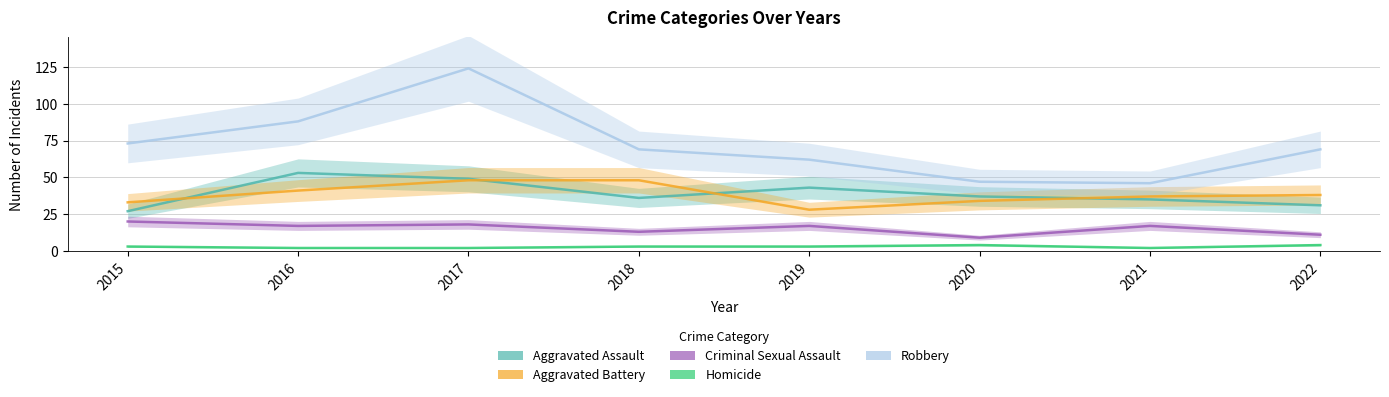

Reading left to right, what are all the values shown in this chart?

Aggravated Assault: 2015=27	2016=53	2017=49	2018=36	2019=43	2020=37	2021=35	2022=31
Aggravated Battery: 2015=33	2016=41	2017=48	2018=48	2019=28	2020=34	2021=37	2022=38
Criminal Sexual Assault: 2015=20	2016=17	2017=18	2018=13	2019=17	2020=9	2021=17	2022=11
Homicide: 2015=3	2016=2	2017=2	2018=3	2019=3	2020=4	2021=2	2022=4
Robbery: 2015=73	2016=88	2017=124	2018=69	2019=62	2020=47	2021=46	2022=69